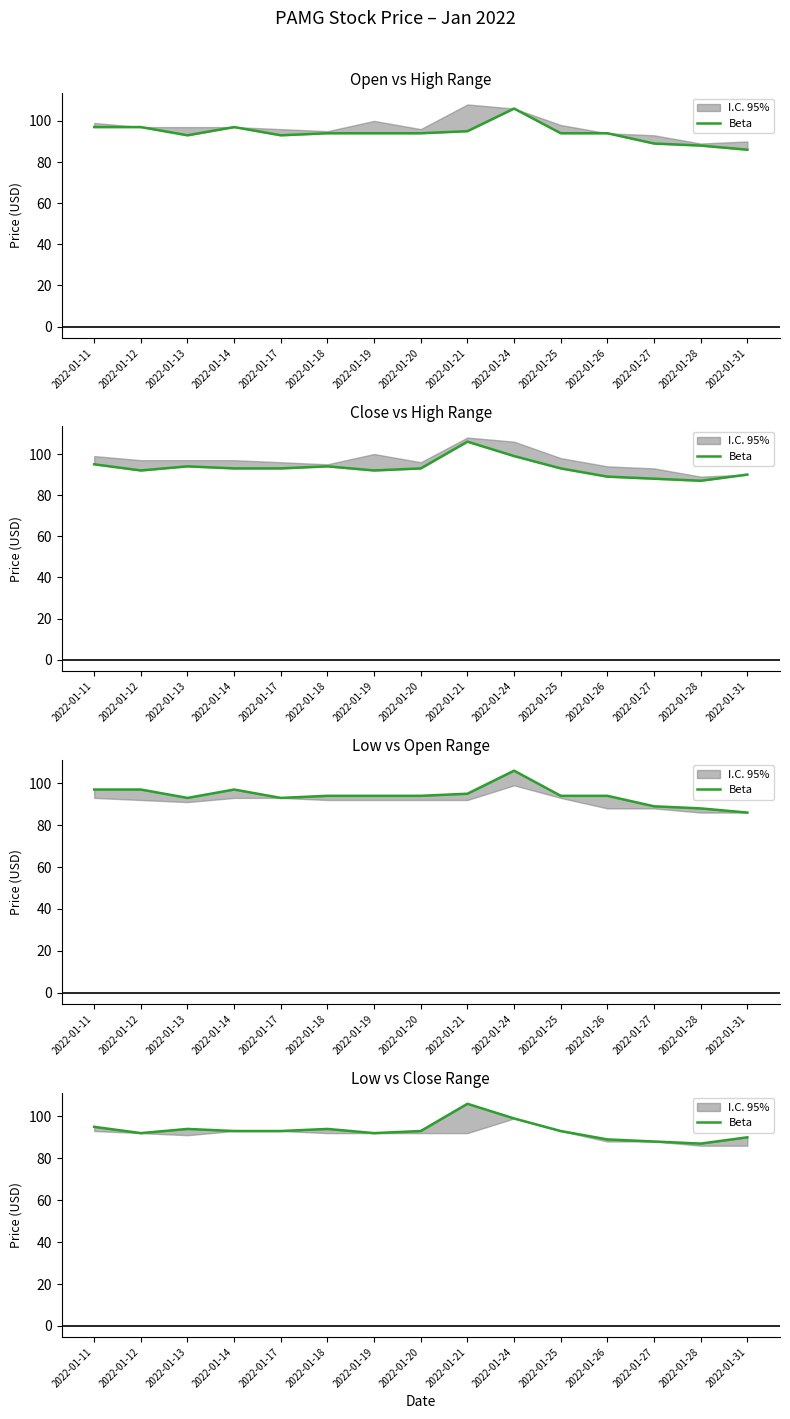

Reading left to right, list all the values displayed in this chart.

2022-01-11=95	2022-01-12=92	2022-01-13=94	2022-01-14=93	2022-01-17=93	2022-01-18=94	2022-01-19=92	2022-01-20=93	2022-01-21=106	2022-01-24=99	2022-01-25=93	2022-01-26=89	2022-01-27=88	2022-01-28=87	2022-01-31=90